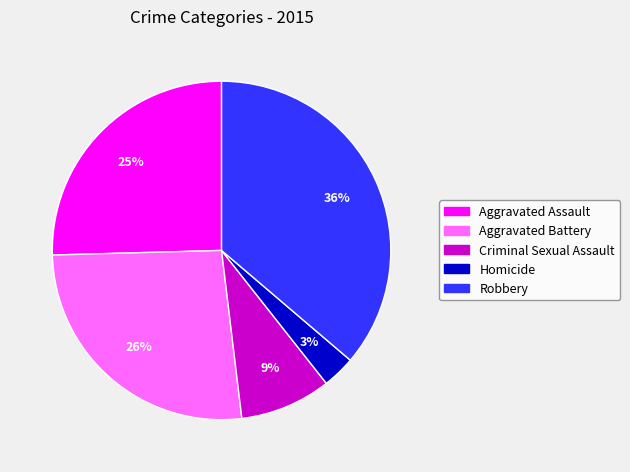

To the nearest percent, what portion does Aggravated Battery represent?

26%